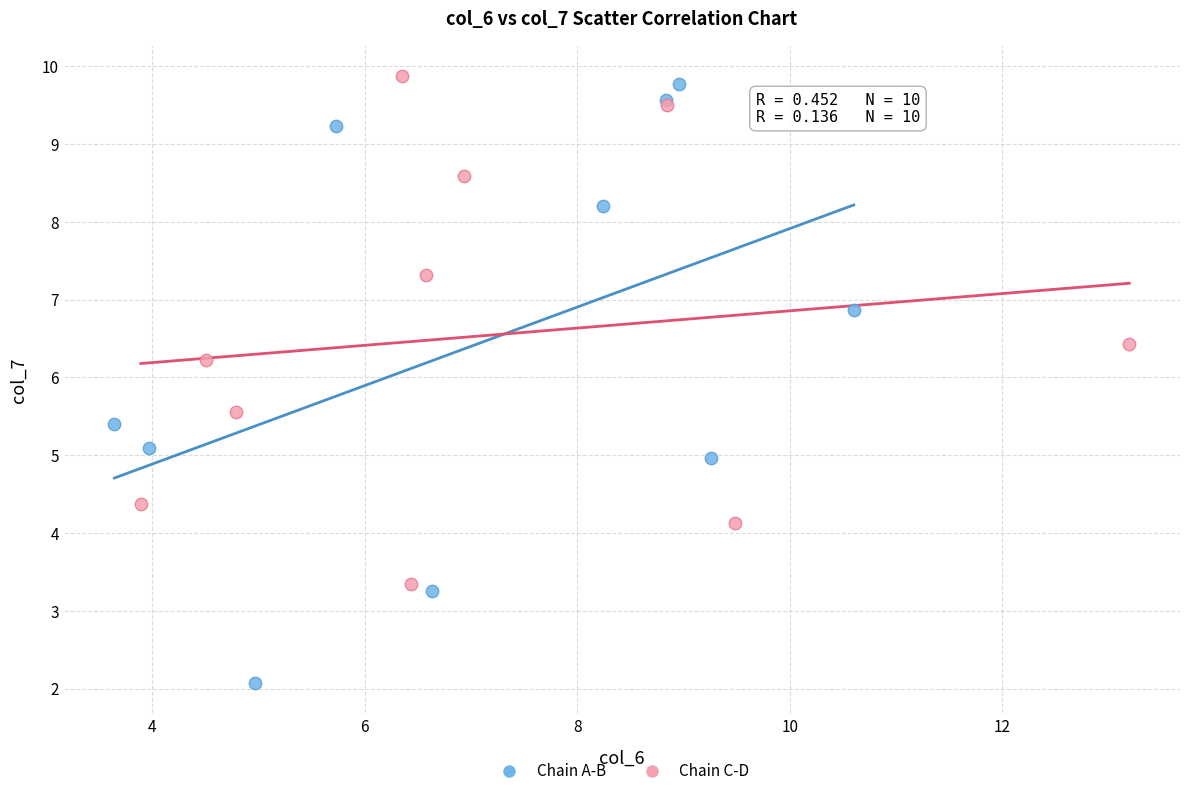

Which series has the largest Y range (max minus min)?

Chain A-B